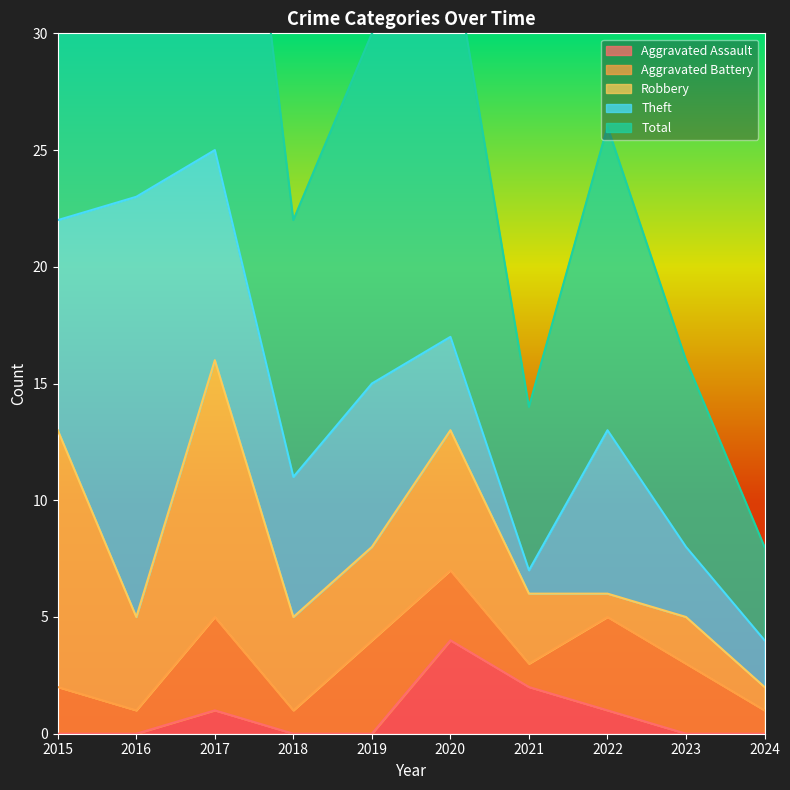

Reading left to right, transcribe all the data shown in this chart.

Aggravated Assault: 2015=0	2016=0	2017=1	2018=0	2019=0	2020=4	2021=2	2022=1	2023=0	2024=0
Aggravated Battery: 2015=2	2016=1	2017=4	2018=1	2019=4	2020=3	2021=1	2022=4	2023=3	2024=1
Robbery: 2015=11	2016=4	2017=11	2018=4	2019=4	2020=6	2021=3	2022=1	2023=2	2024=1
Theft: 2015=9	2016=18	2017=9	2018=6	2019=7	2020=4	2021=1	2022=7	2023=3	2024=2
Total: 2015=23	2016=23	2017=25	2018=11	2019=15	2020=17	2021=7	2022=13	2023=8	2024=4